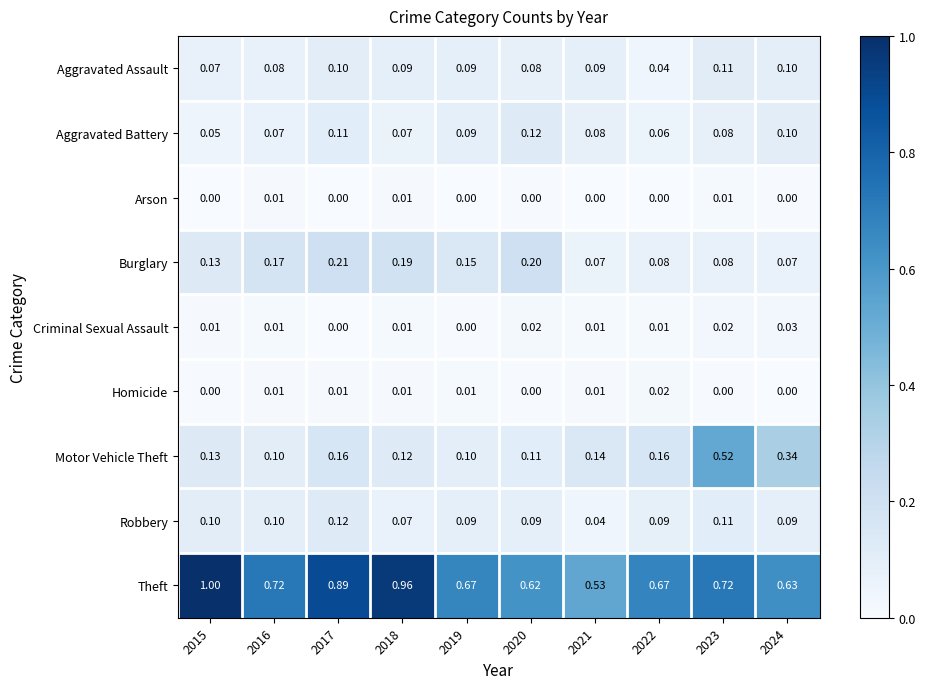

Which series has the widest spread of values?

Theft